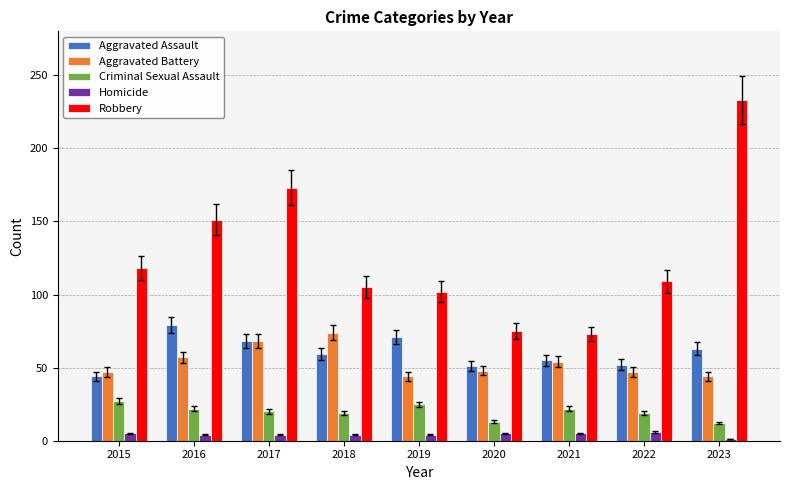

What is the value of the Robbery bar at the 4th from the left?

105